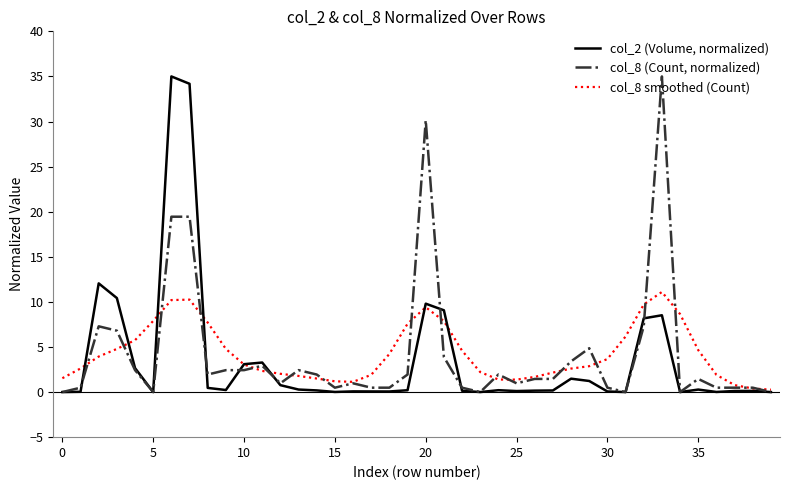

What is the highest value of the col_2 (Volume, normalized) series?

35.0